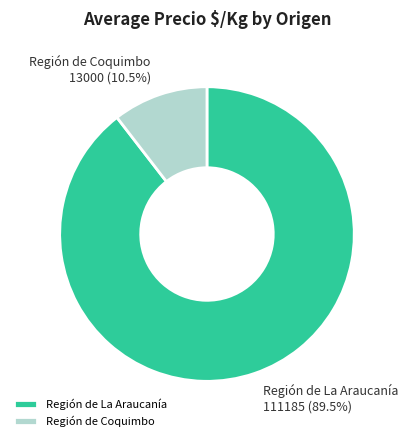

Which category has the smallest portion of the pie?

Región de Coquimbo